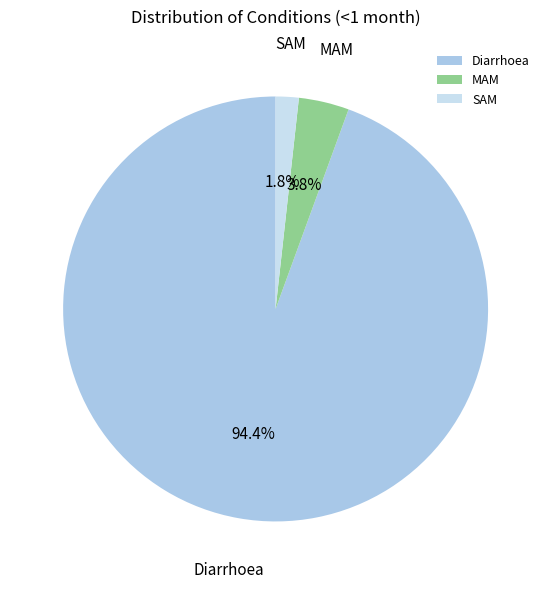

What percentage is the MAM slice, to the nearest percent?

4%